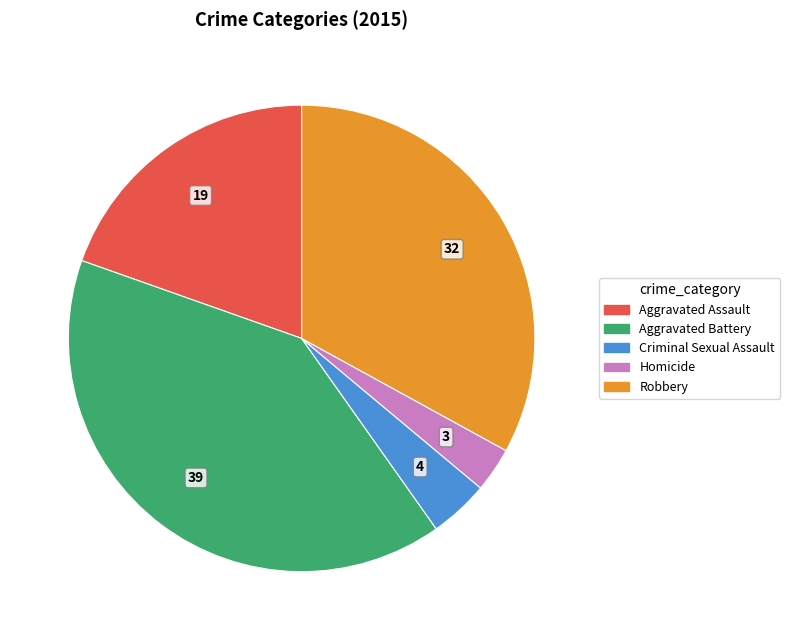

Which slice is the largest?

Aggravated Battery